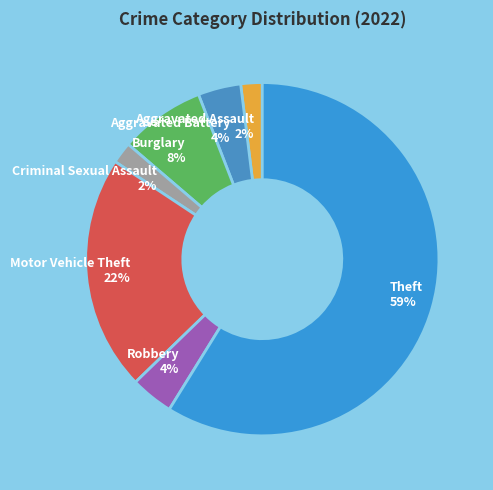

To the nearest percent, what is the combined percentage of Aggravated Assault and Aggravated Battery?

6%